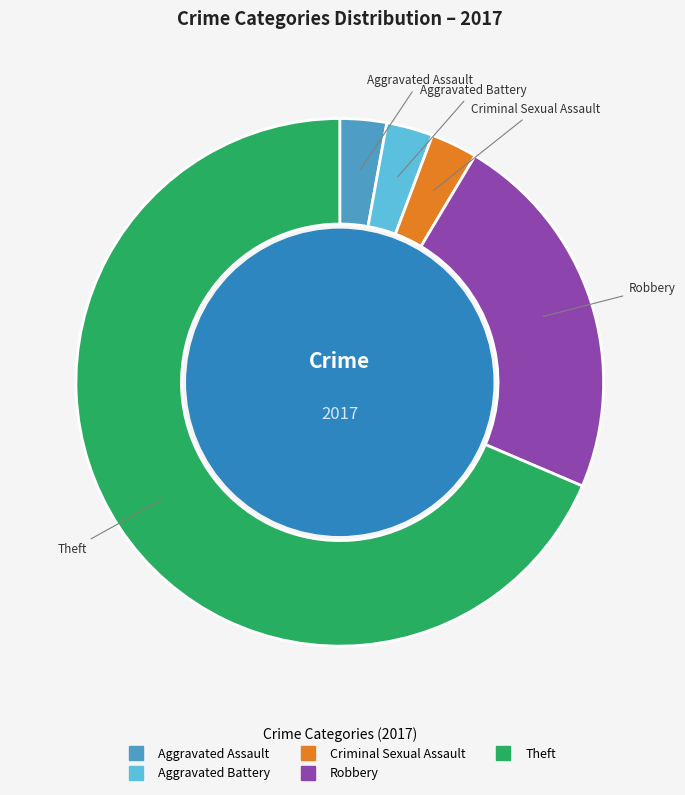

Count the number of slices in the pie.

5